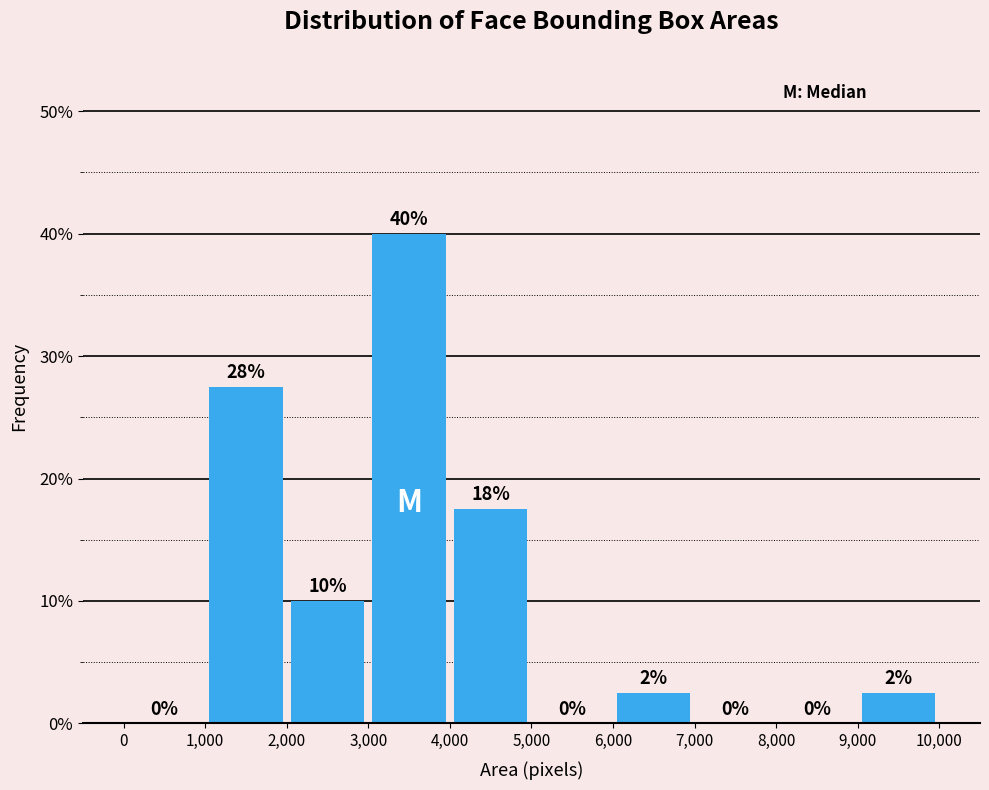

Over which range of the x-axis is the bar tallest?

3,000 to 4,000